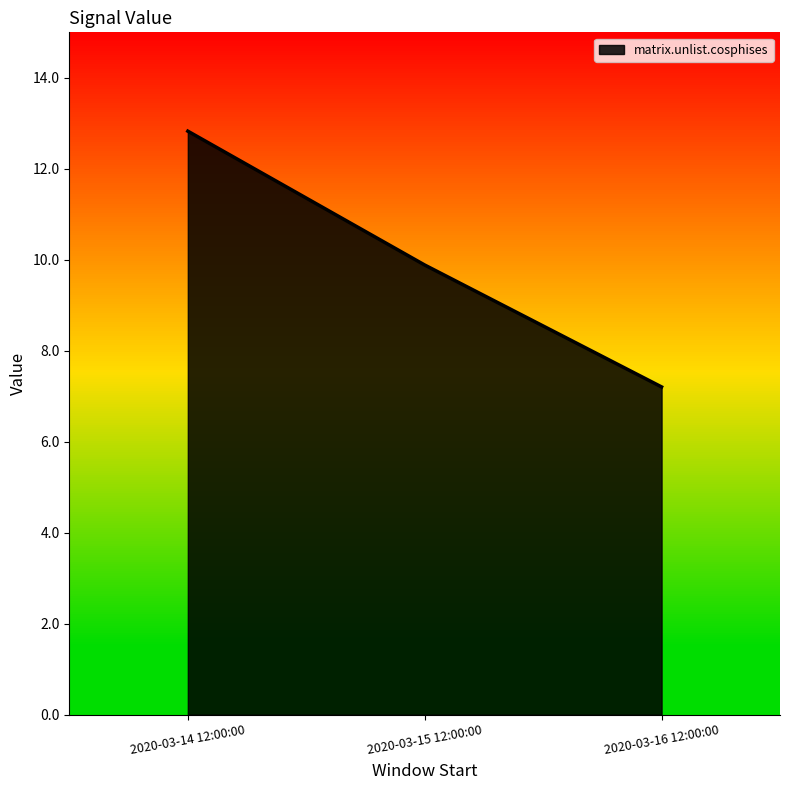

Is it true that the value at 2020-03-15 12:00:00 is 3.6?

False